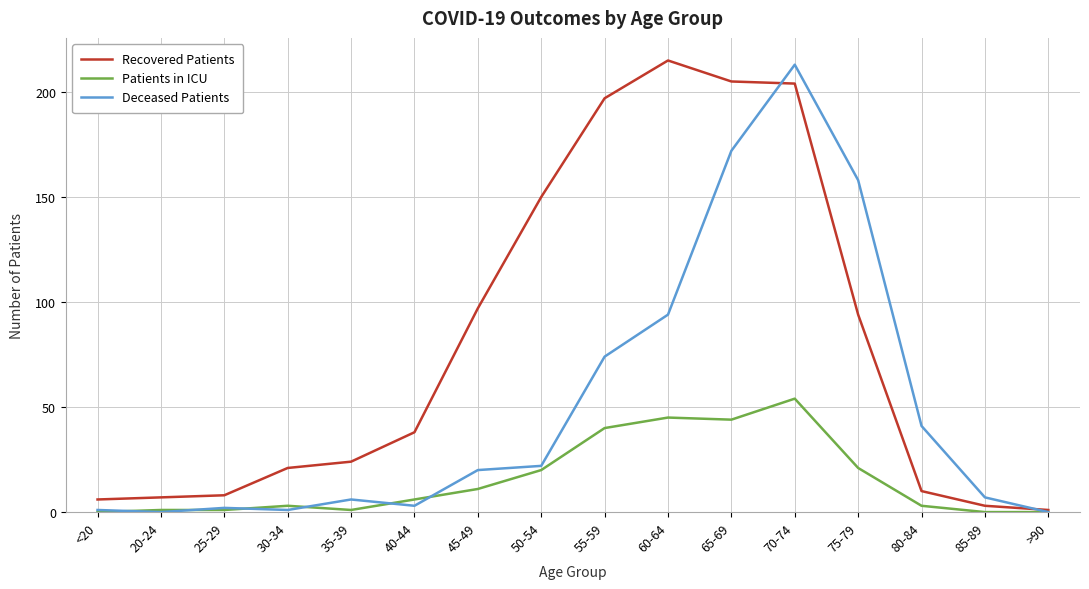

List the series in order of their overall mean, highest first.

Recovered Patients, Deceased Patients, Patients in ICU